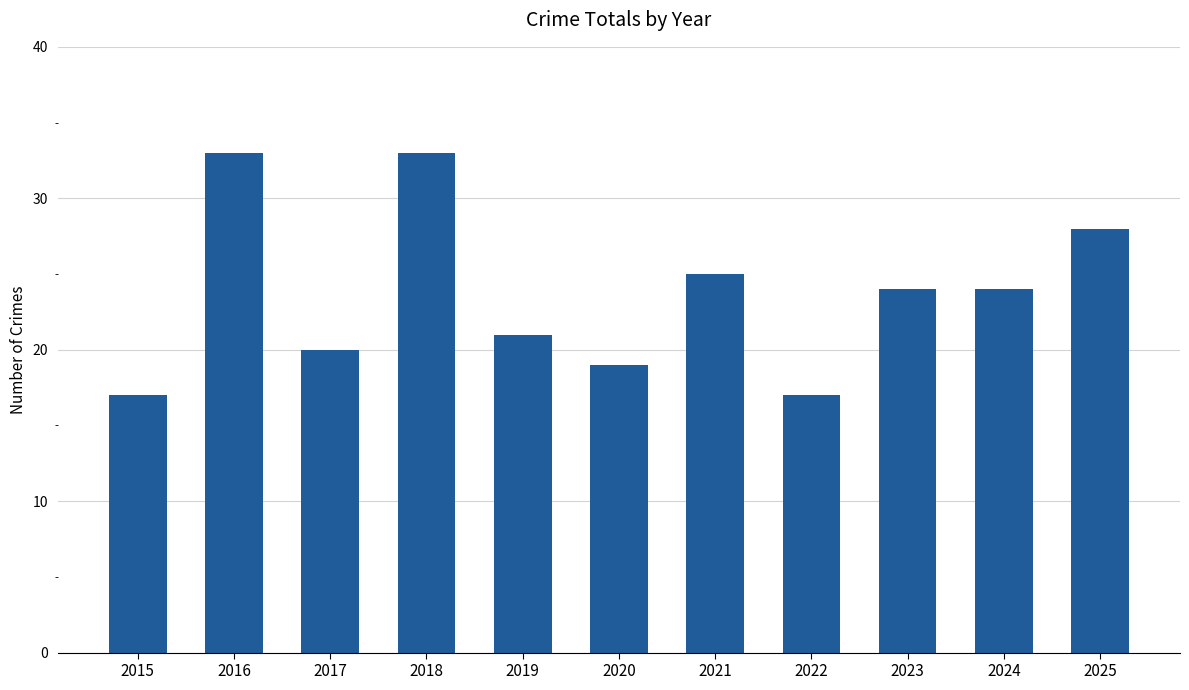

True or false: the data shows 19 at 2020.

True